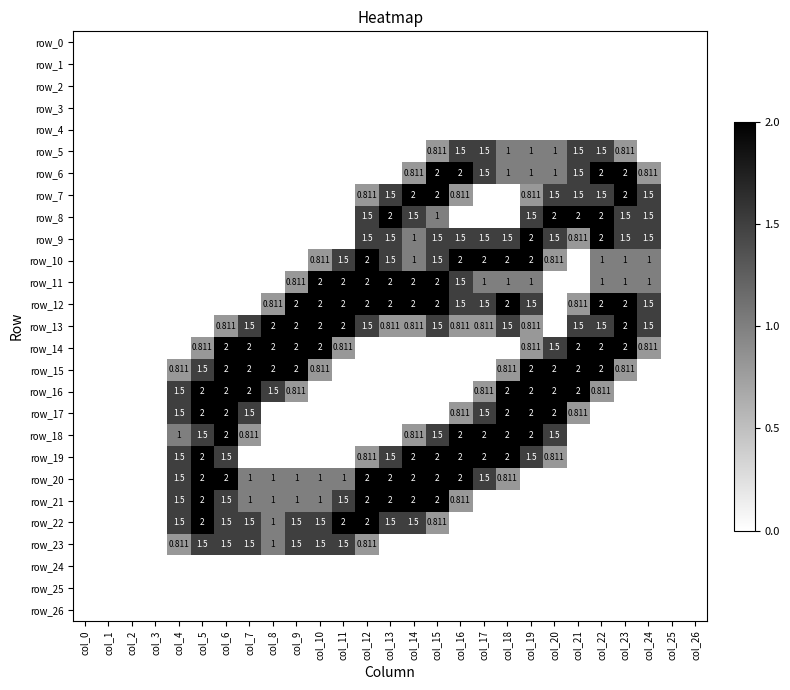

The row_14 series shows -0.8 at col_0. True or false?

False